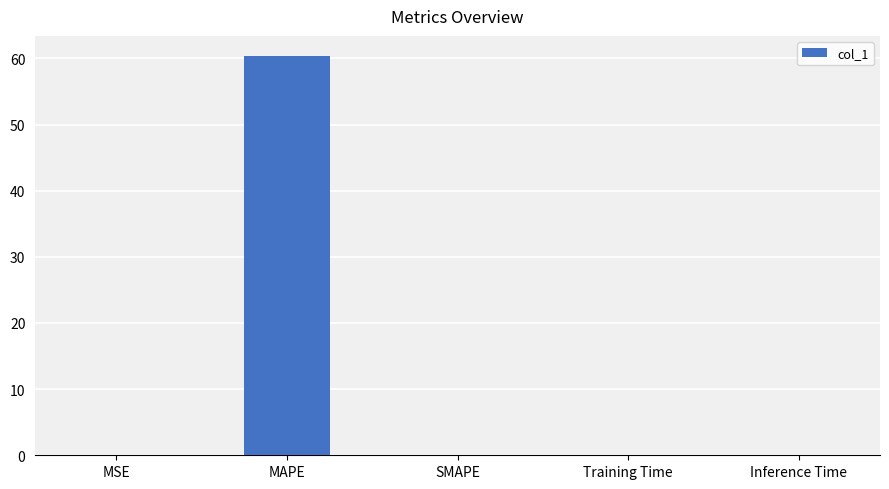

Are the bars grouped side by side (vs. stacked)?

No